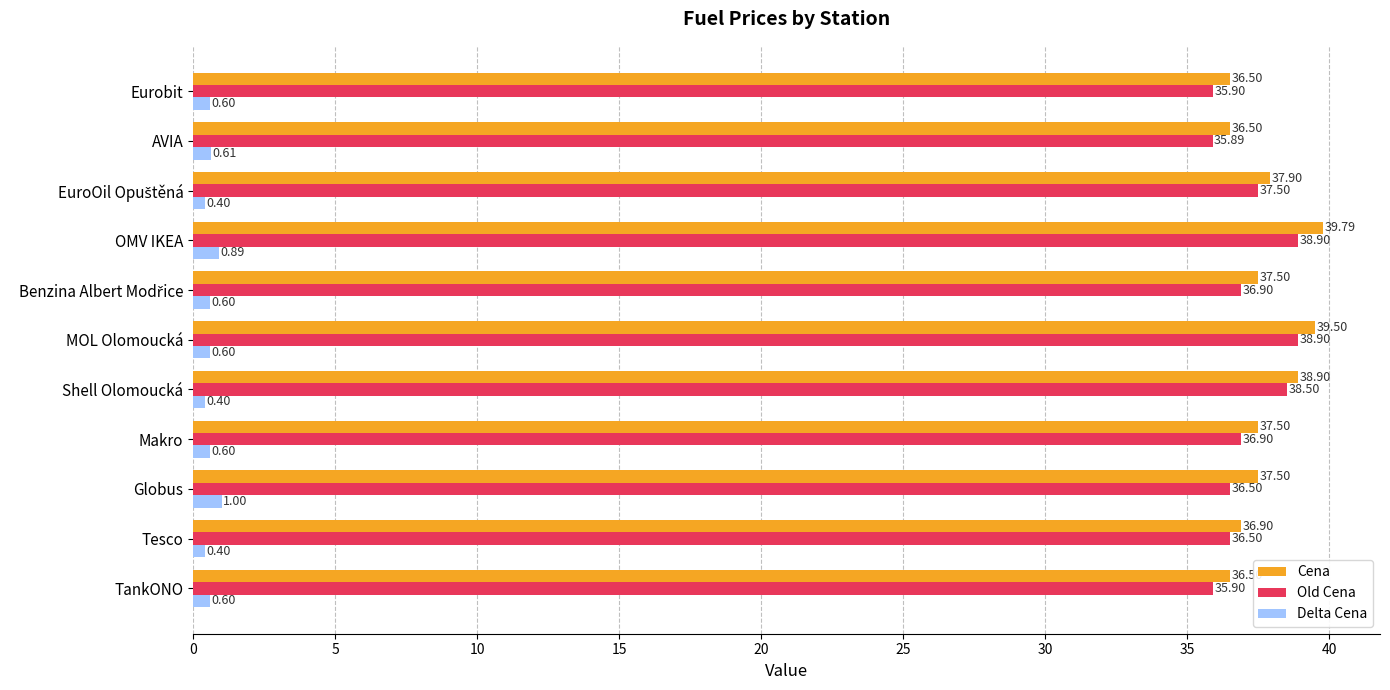

At how many categories does at least one series exceed 11?

11